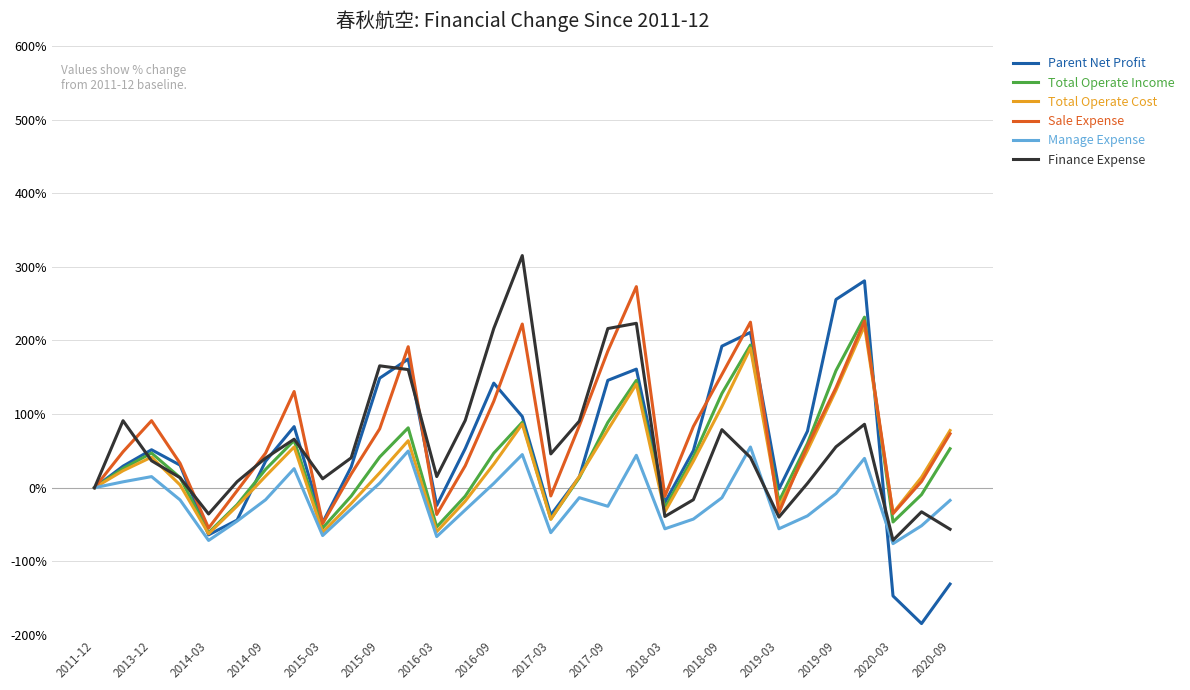

What is the minimum value shown in the chart?

-184.6